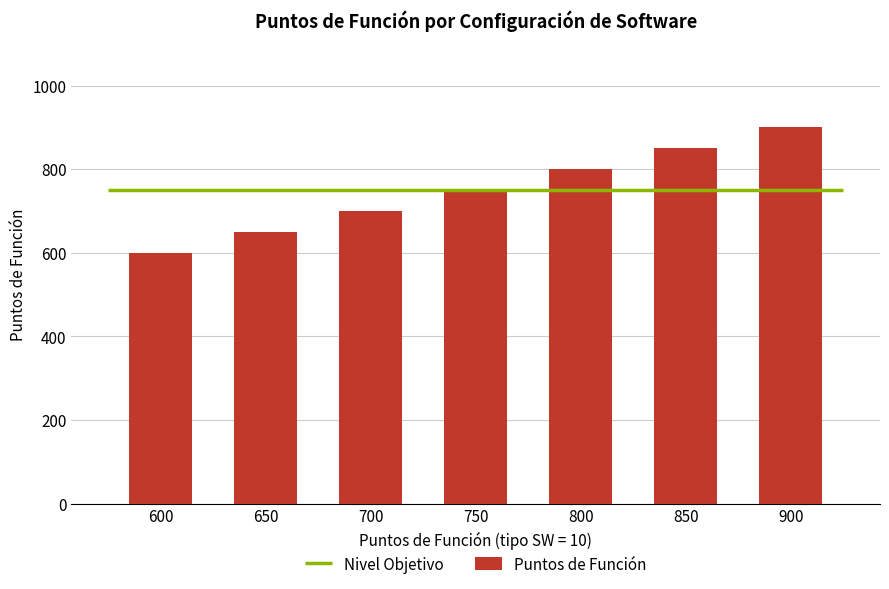

What is the average value?

750